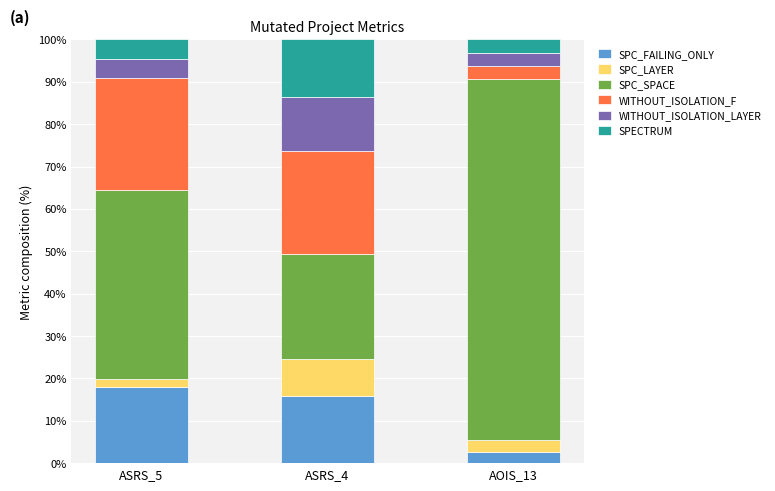

What is the total value across all series at AOIS_13?

100.0